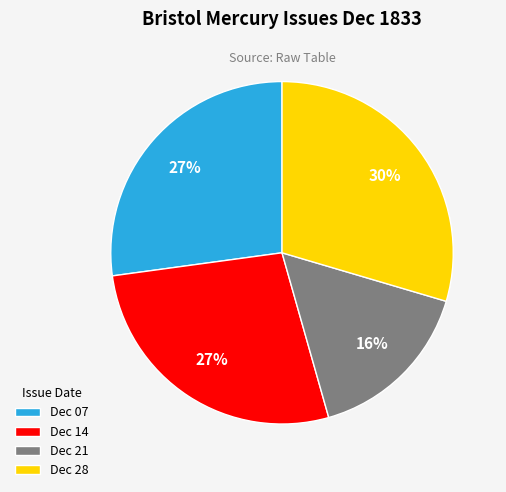

Is the sum of Dec 07 and Dec 28 greater than half?

Yes